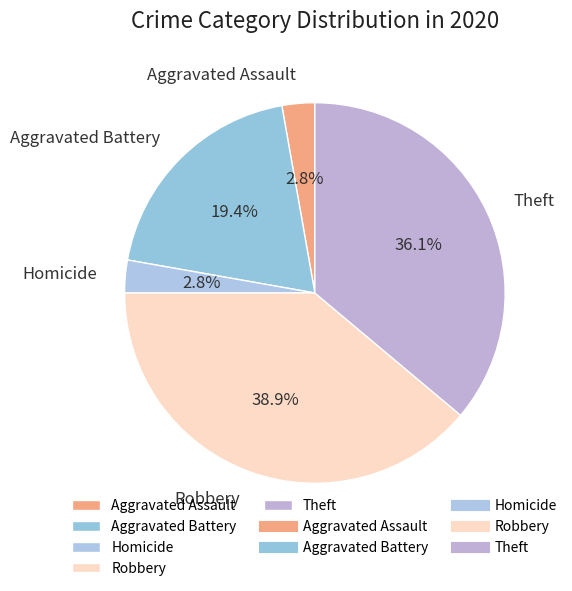

To the nearest percent, what is the average slice percentage?

20%